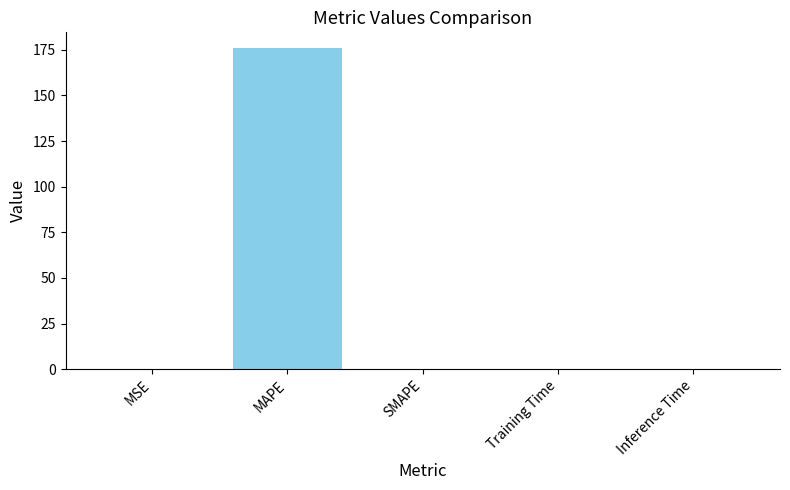

What value does the data have at MAPE?

175.8